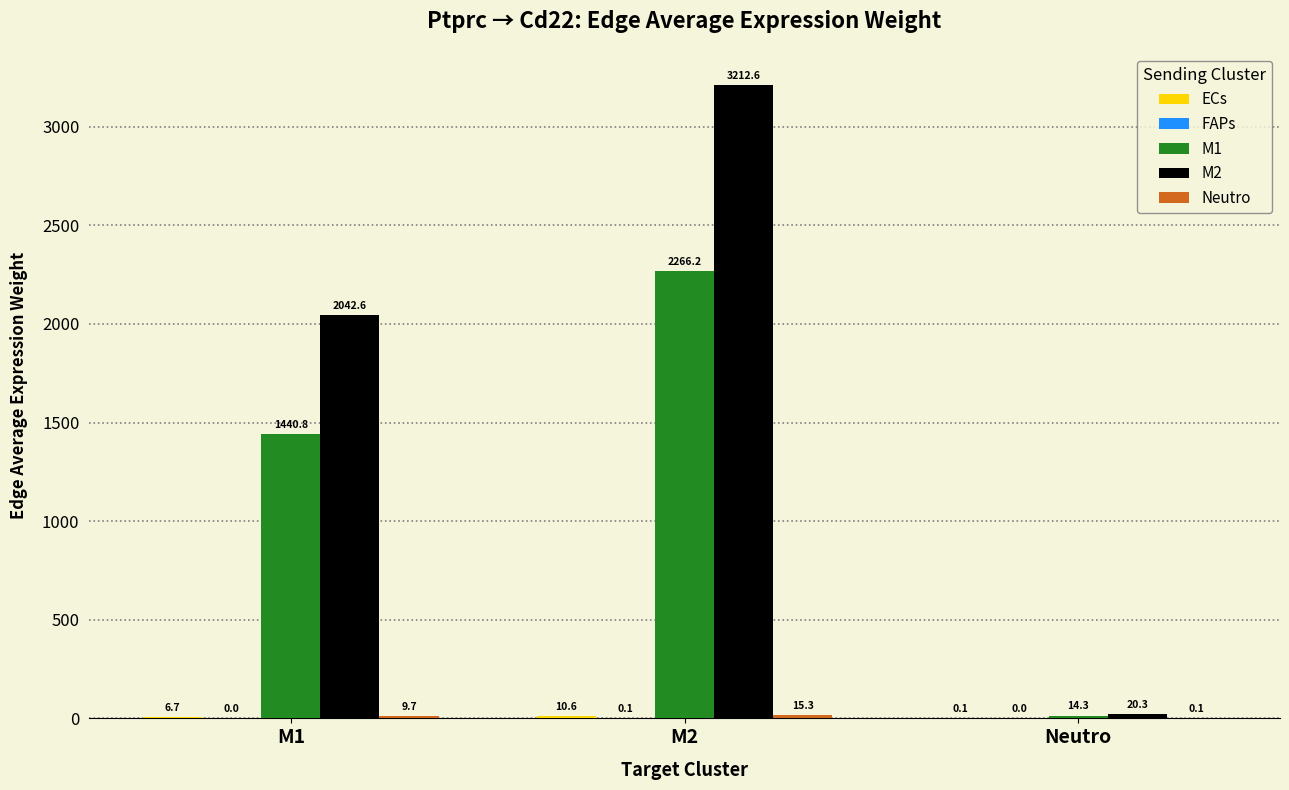

Which series has the largest total across all categories?

M2